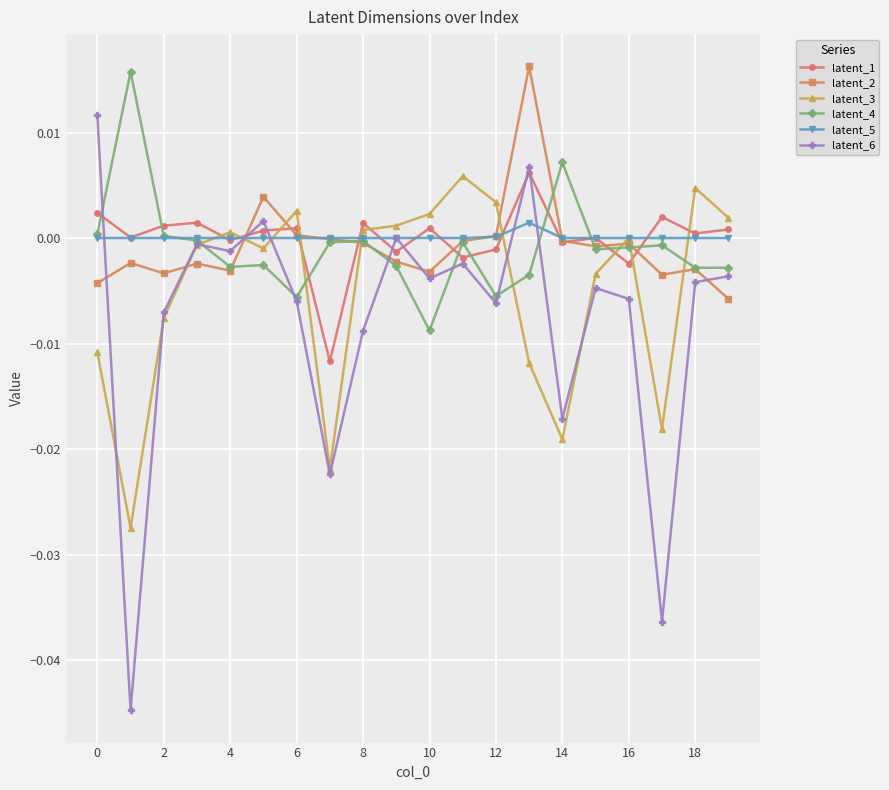

True or false: latent_4 has more than 1 interior local peaks.

True